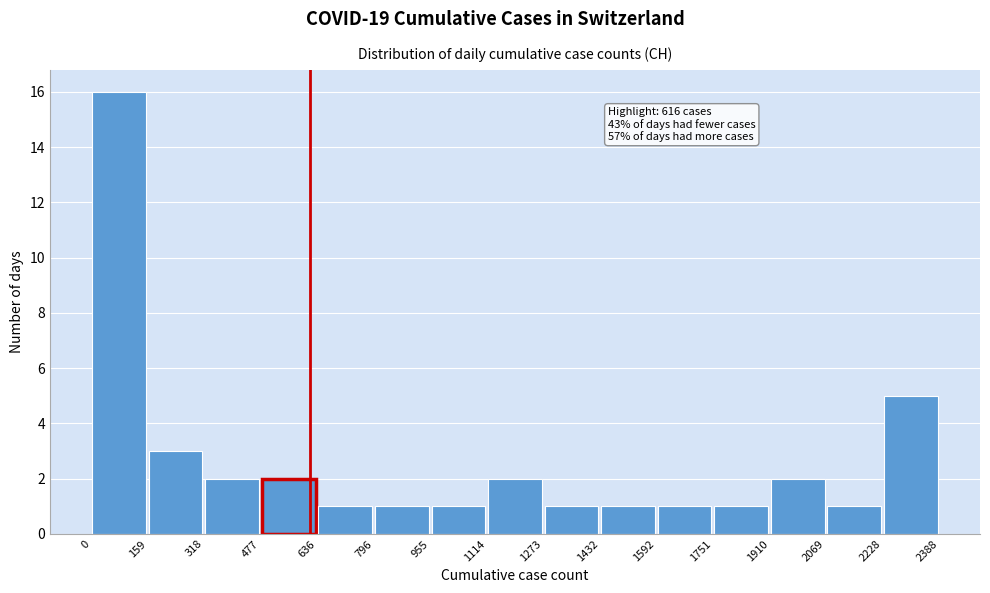

Over which range of the x-axis is the bar tallest?

0 to 159